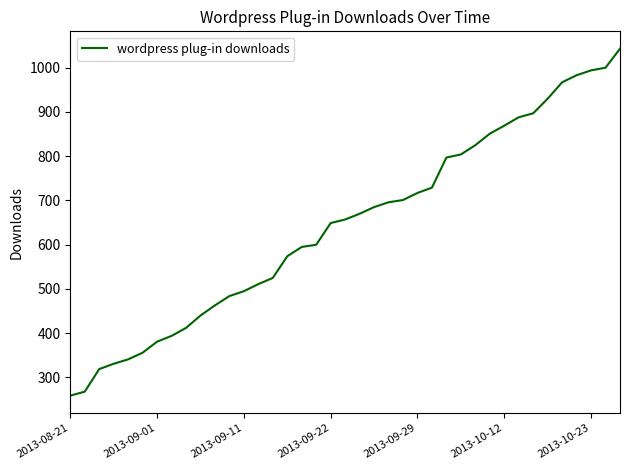

What is the maximum value shown in the chart?

1043